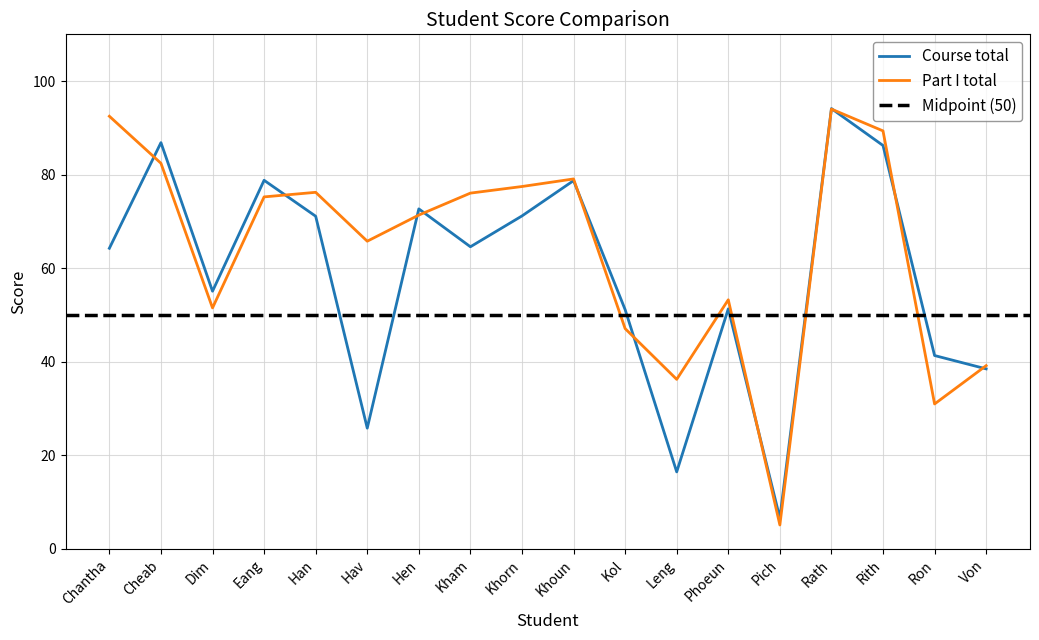

What is the label of the 2nd point from the left?

Cheab